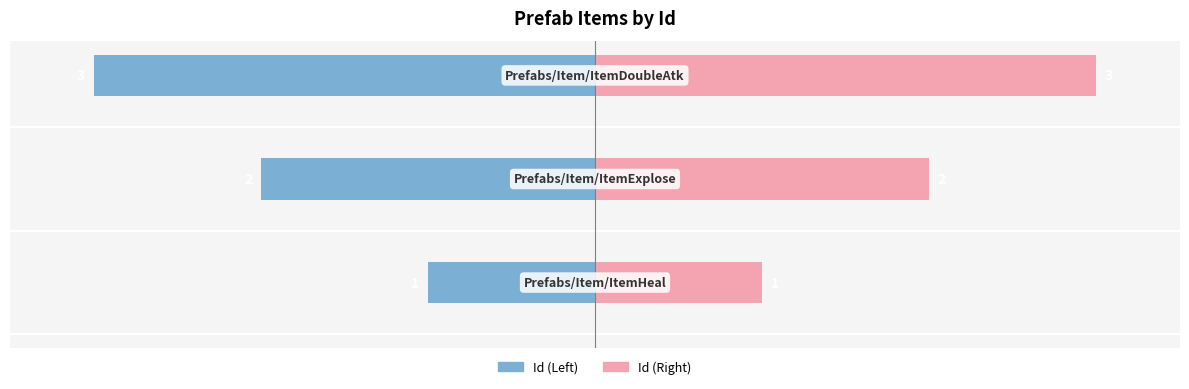

How many data points in Id (Right) are above 2?

1